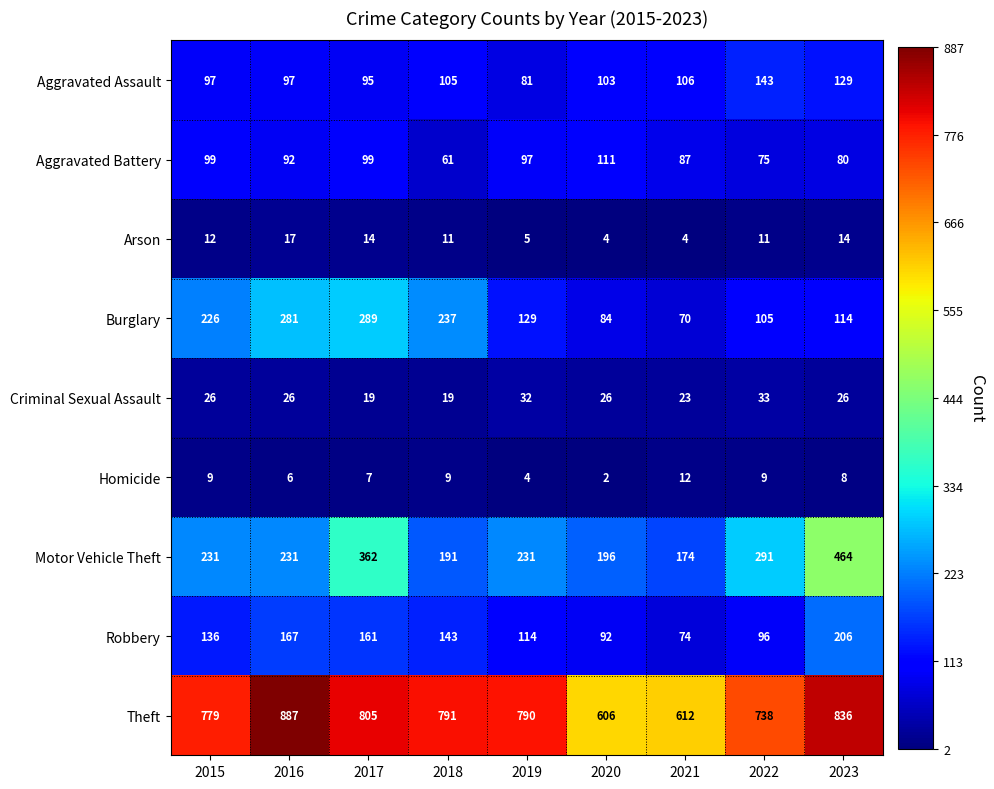

How many series are shown in this chart?

9